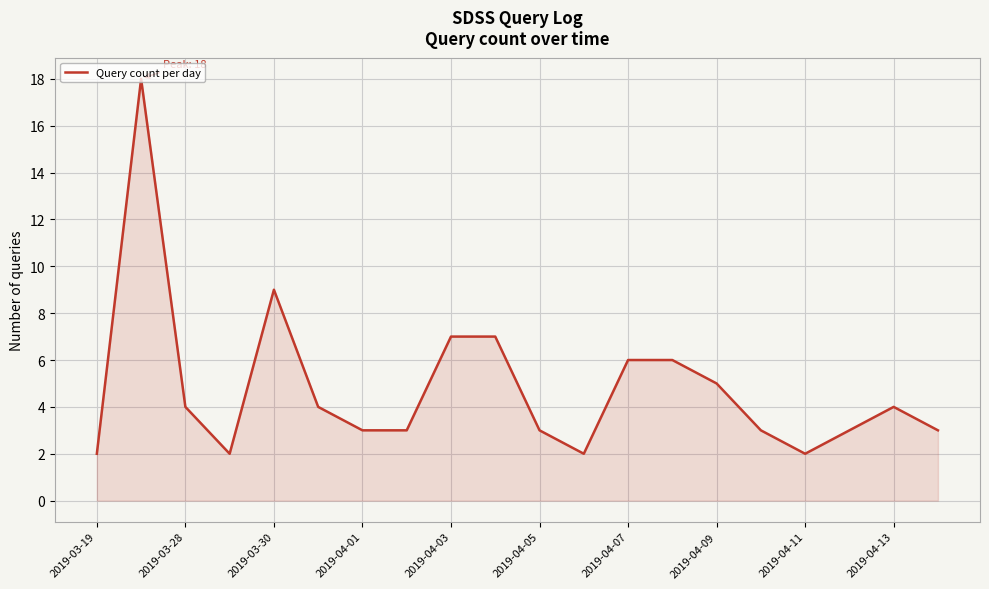

What is the difference between the maximum and second lowest values?

16